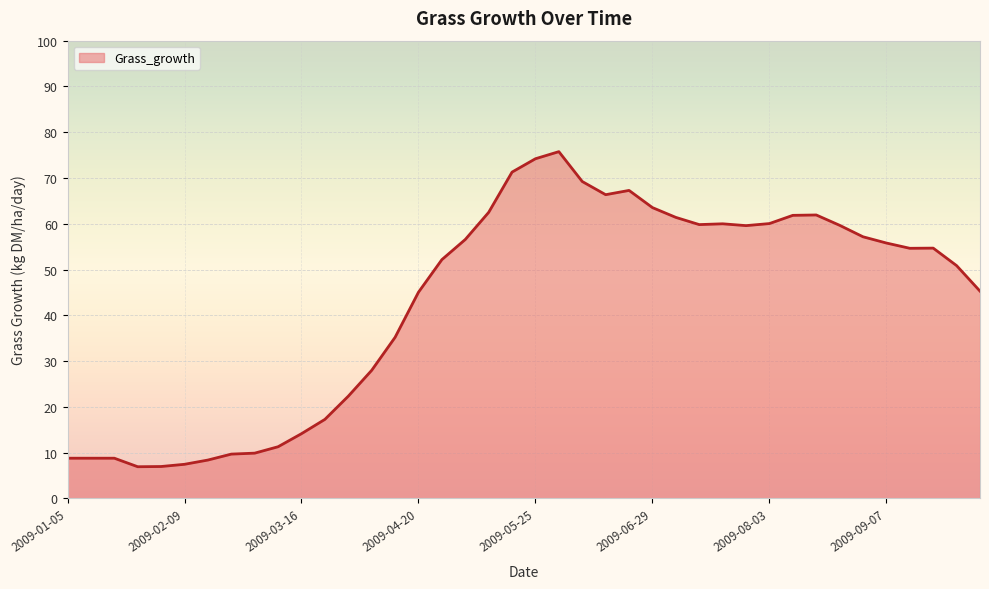

What is the difference between the maximum and minimum values?

68.8